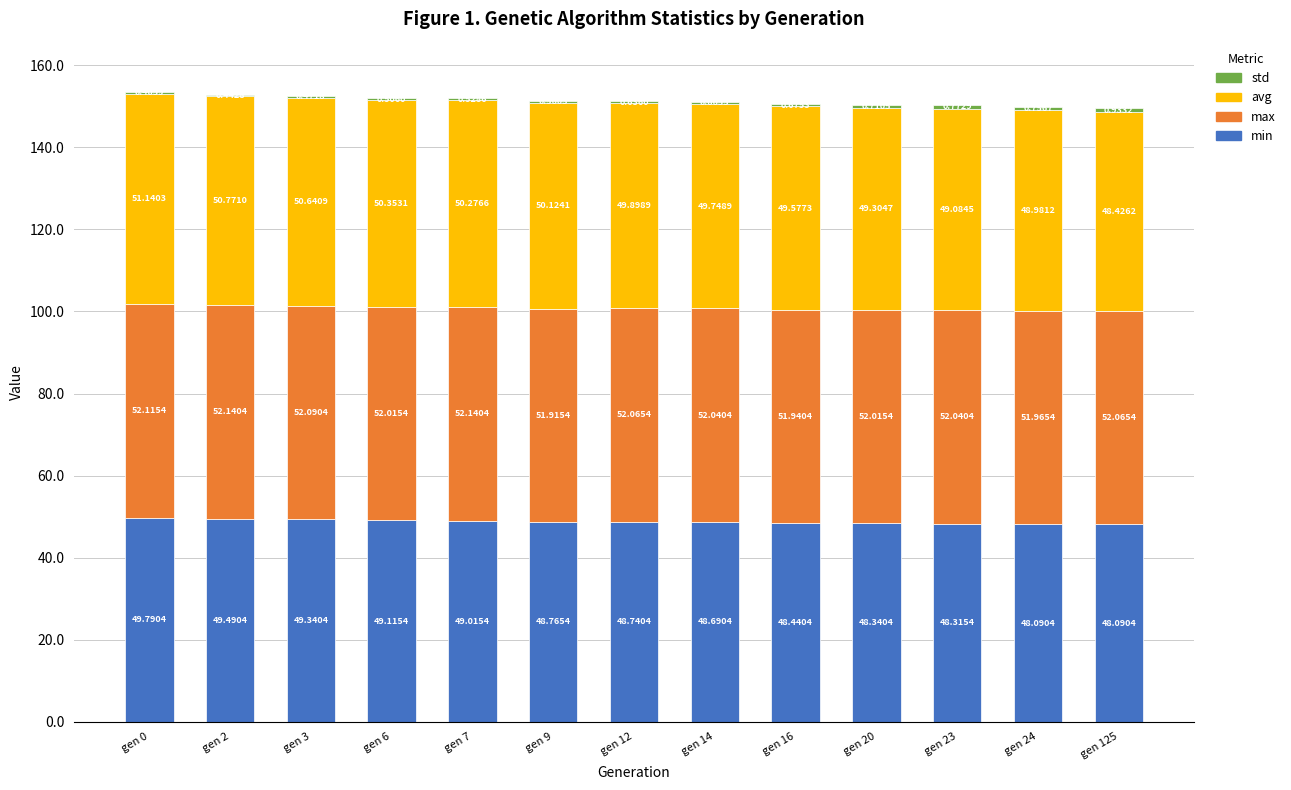

Does the chart contain stacked bars?

Yes